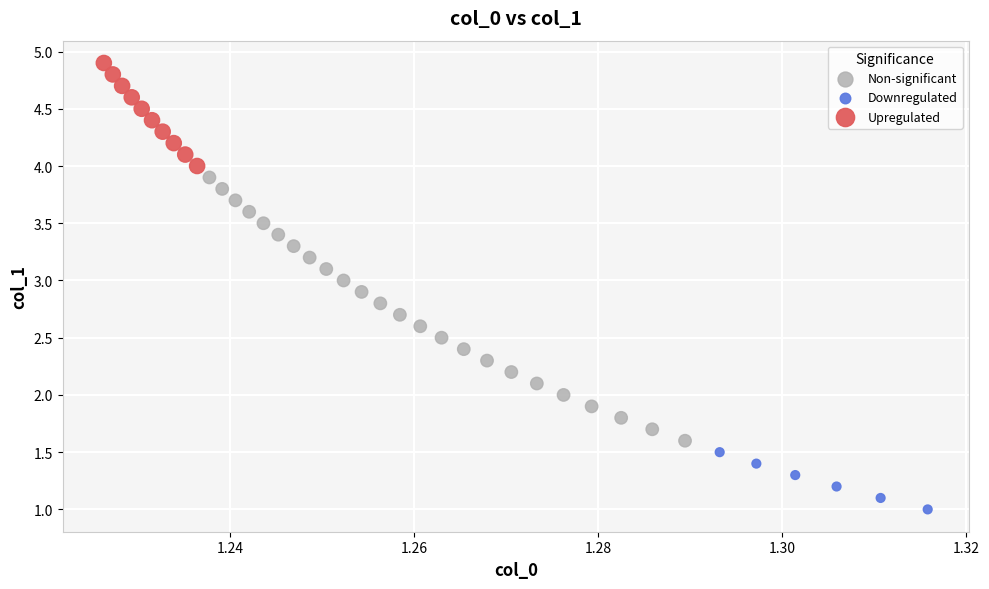

Which series contains the lowest Y value?

Downregulated